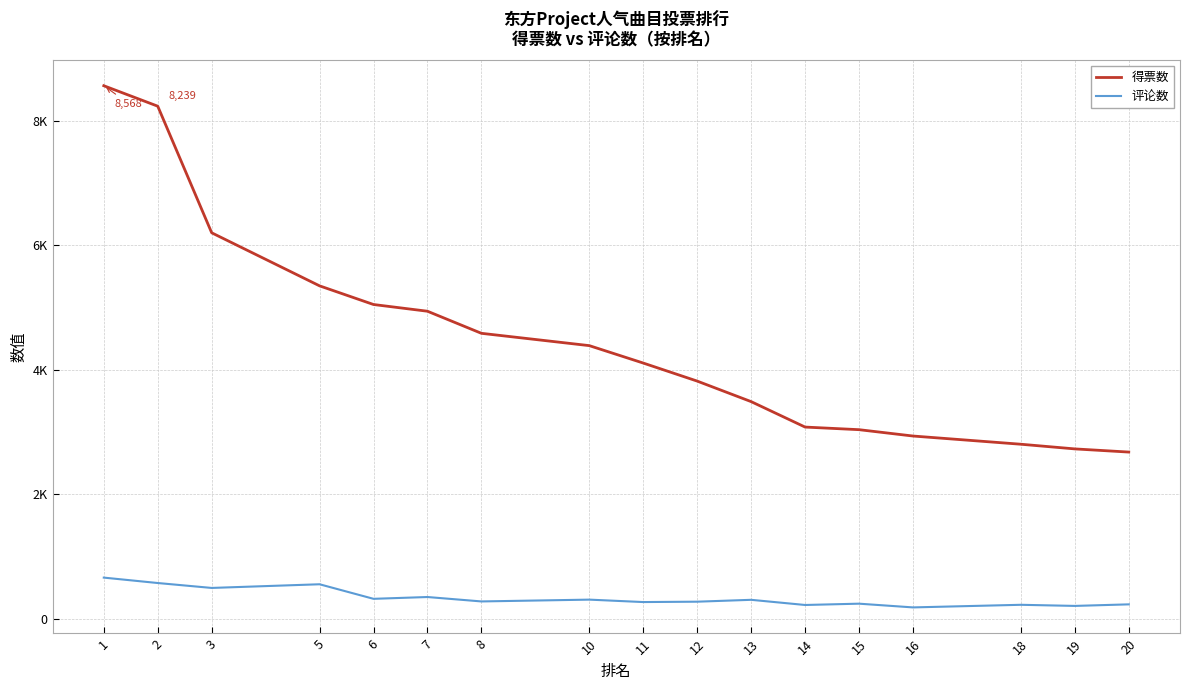

Rank the categories by 得票数 value from lowest to highest.

20, 19, 18, 16, 15, 14, 13, 12, 11, 10, 8, 7, 6, 5, 3, 2, 1